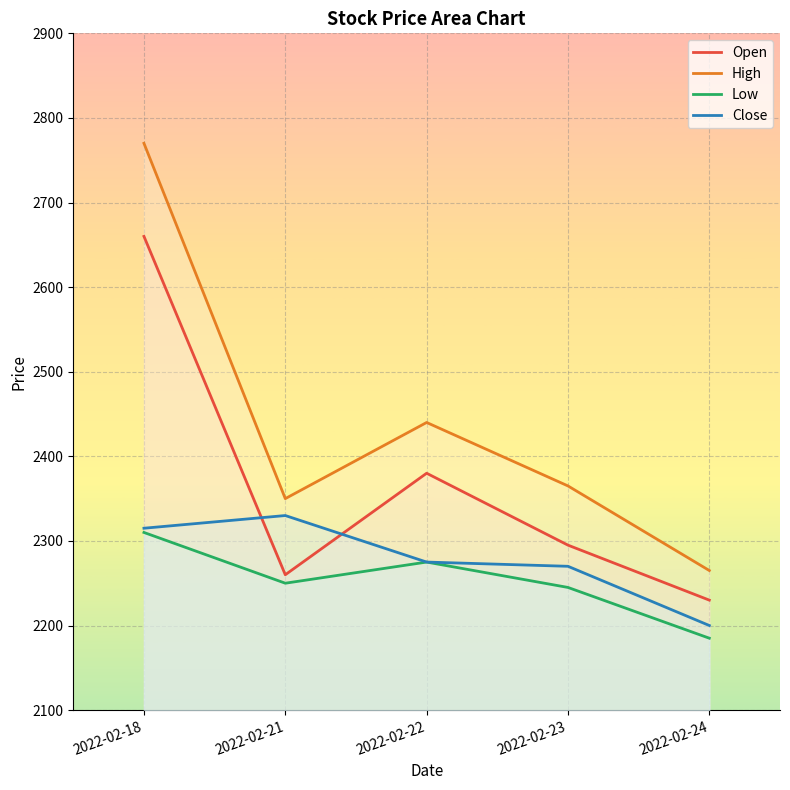

Reading left to right, list all the values displayed in this chart.

Open: 2660	2260	2380	2295	2230
High: 2770	2350	2440	2365	2265
Low: 2310	2250	2275	2245	2185
Close: 2315	2330	2275	2270	2200